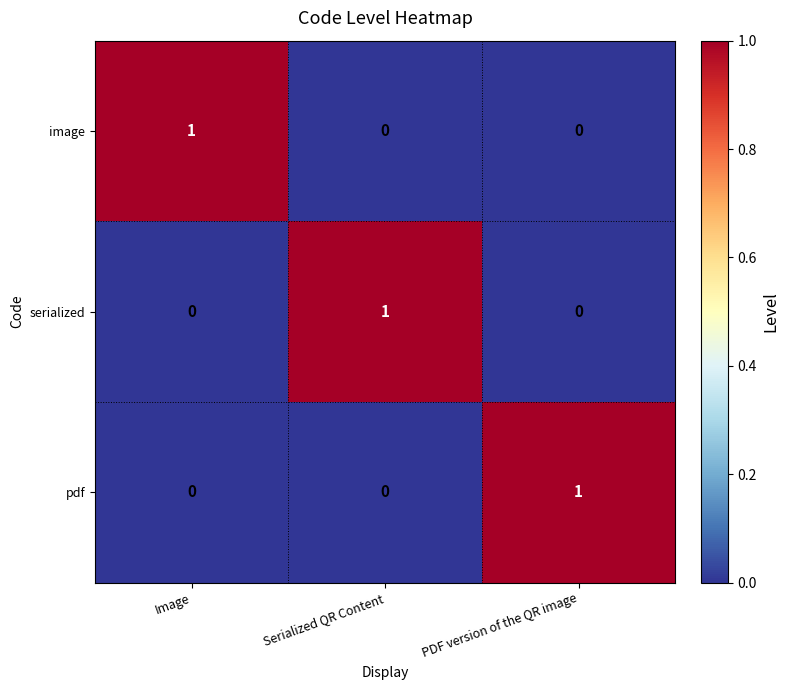

At how many categories does at least one series exceed 0?

3